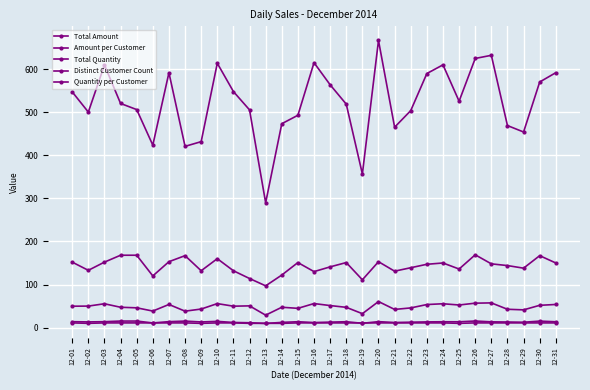

Does the chart have visible grid lines?

Yes